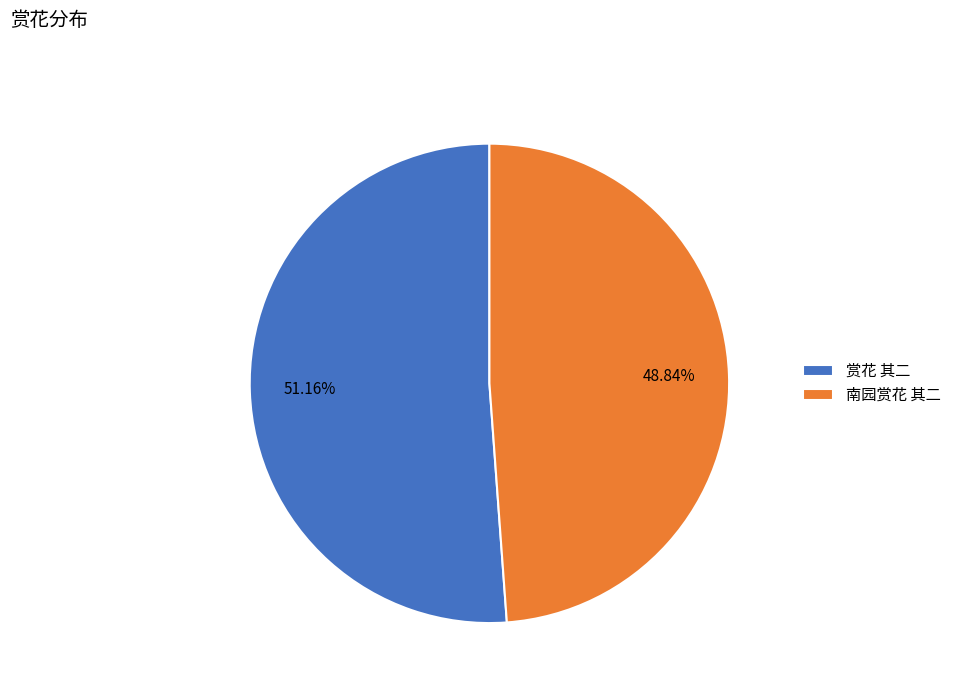

Is it true that 南园赏花 其二 is 37% of the pie?

False